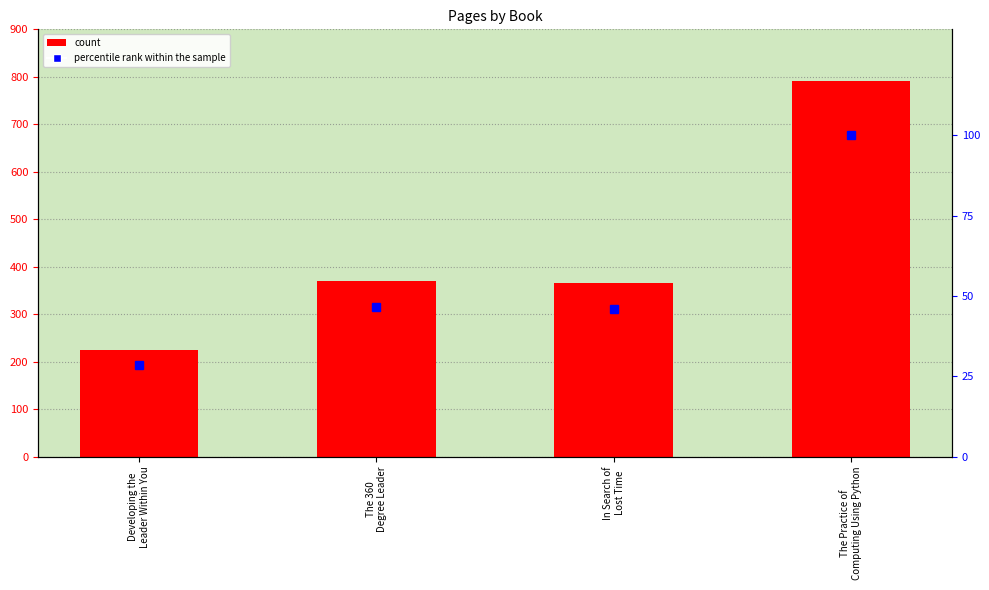

What position from the left is The 360
Degree Leader?

2